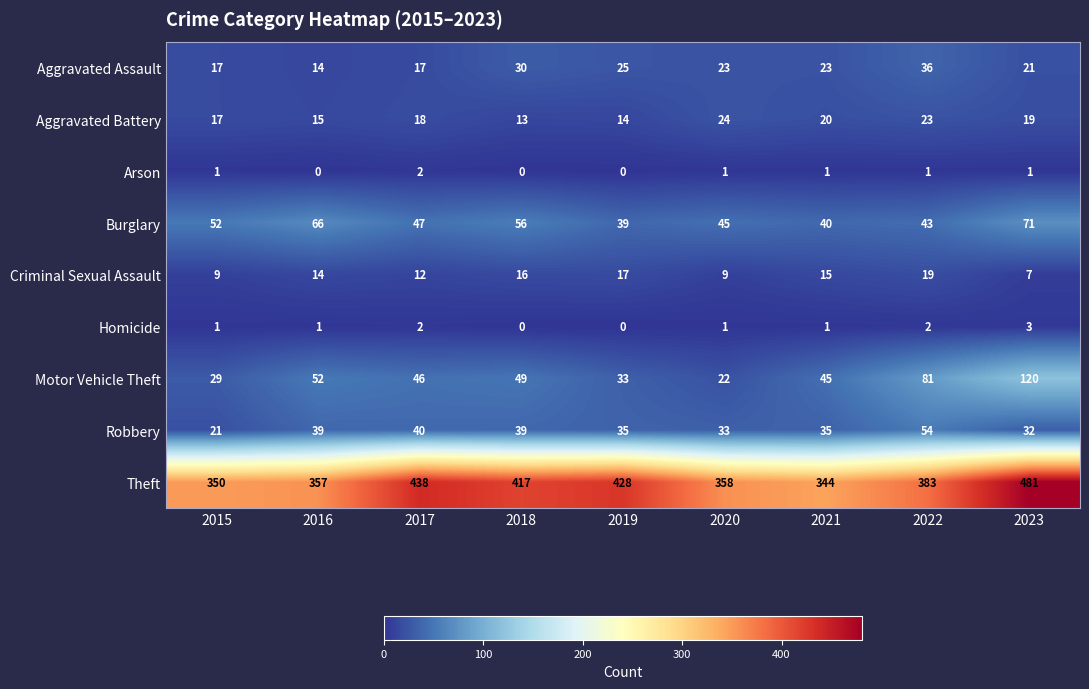

At which label does Burglary first exceed 47?

2015